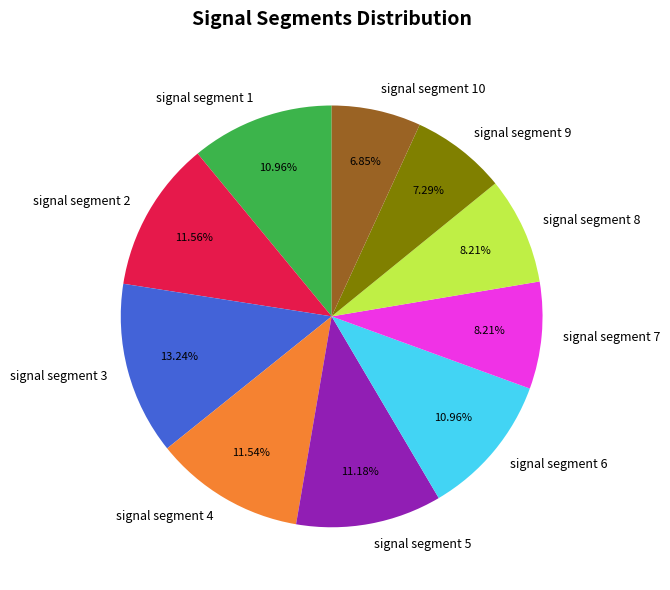

What percentage is the signal segment 6 slice, to the nearest percent?

11%